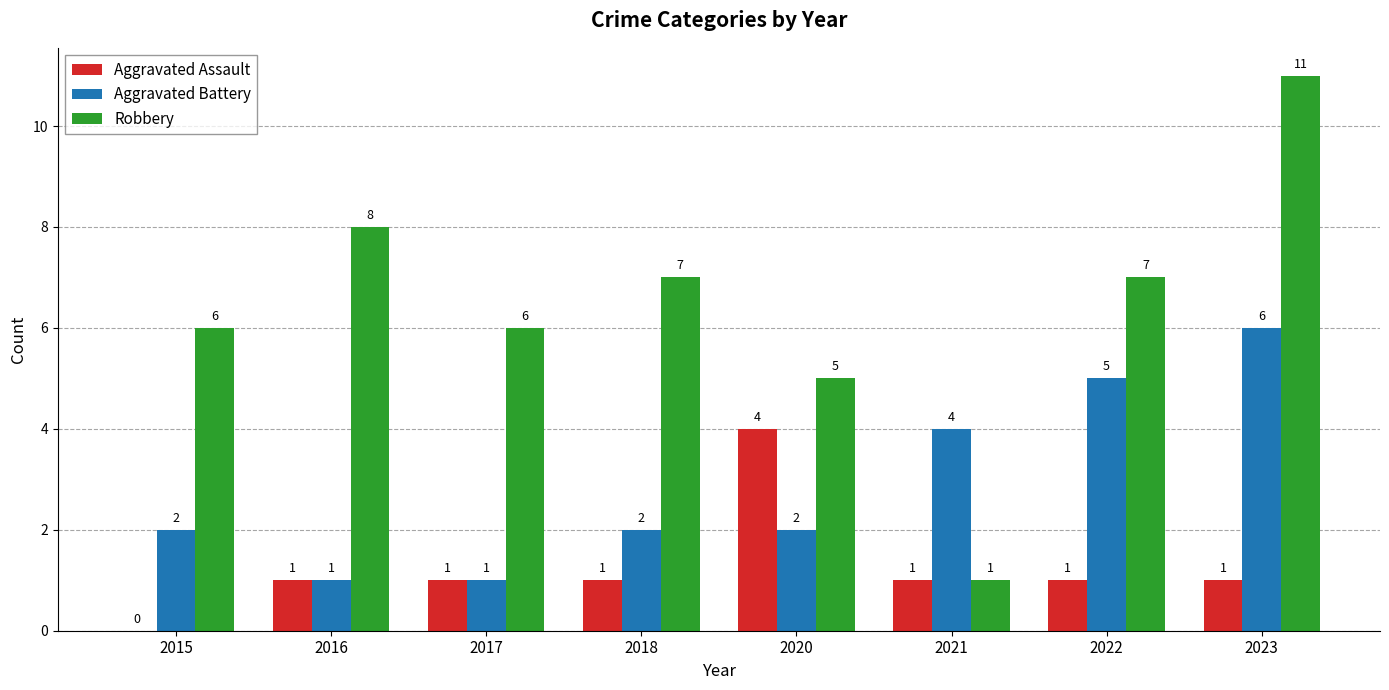

How many distinct data groups are displayed?

3